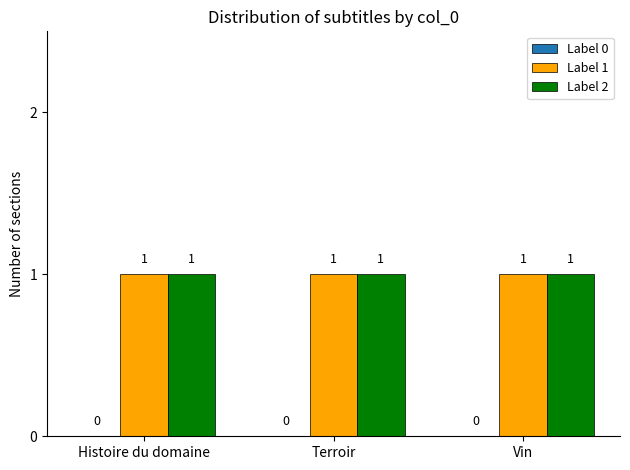

What is the label of the 3rd bar from the right?

Histoire du domaine